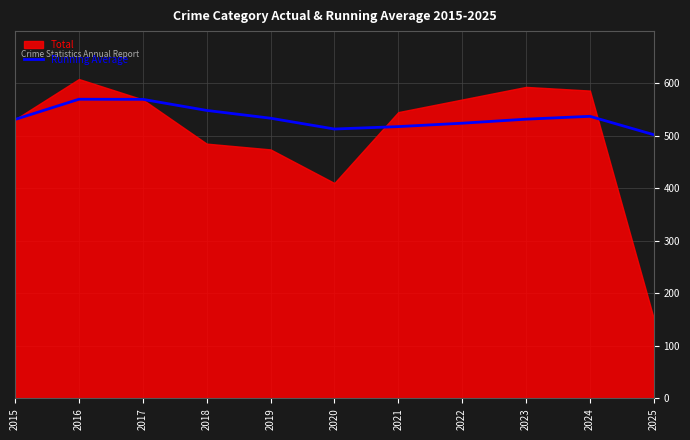

What value does the data have at 2017?

569.3